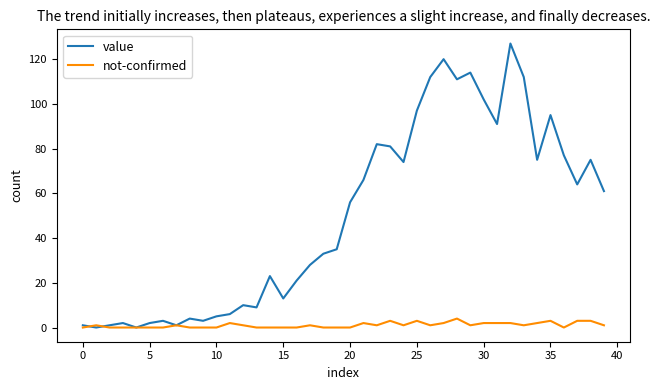

Which series has the widest spread of values?

value